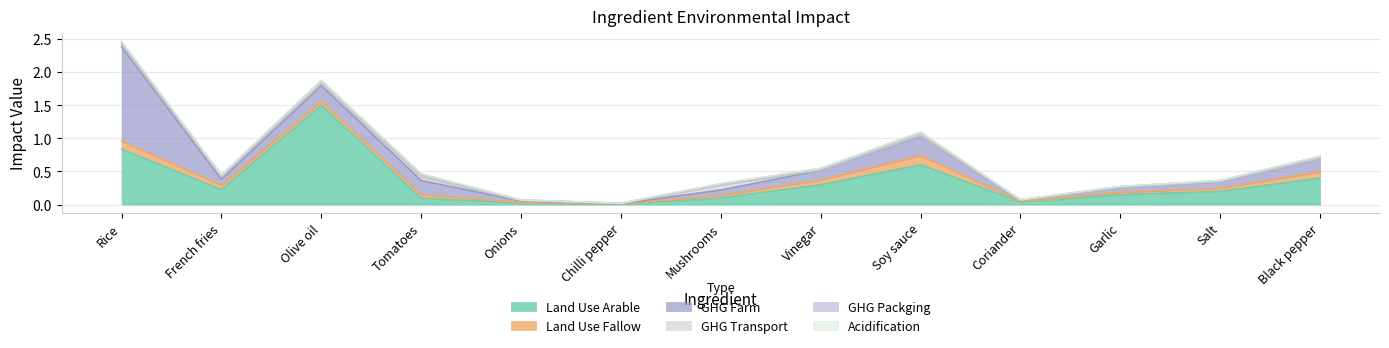

What are all the series names shown in the legend?

Land Use Arable, Land Use Fallow, GHG Farm, GHG Transport, GHG Packging, Acidification